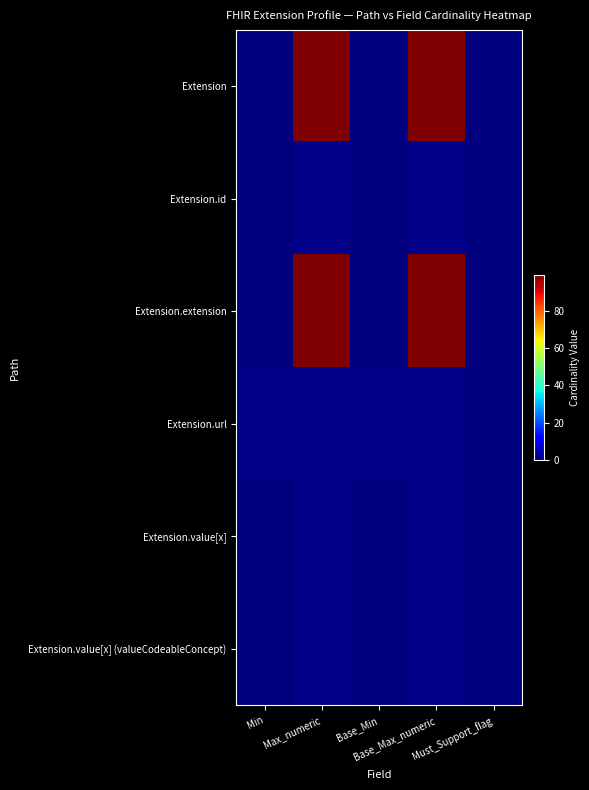

What is the maximum value shown in the chart?

99